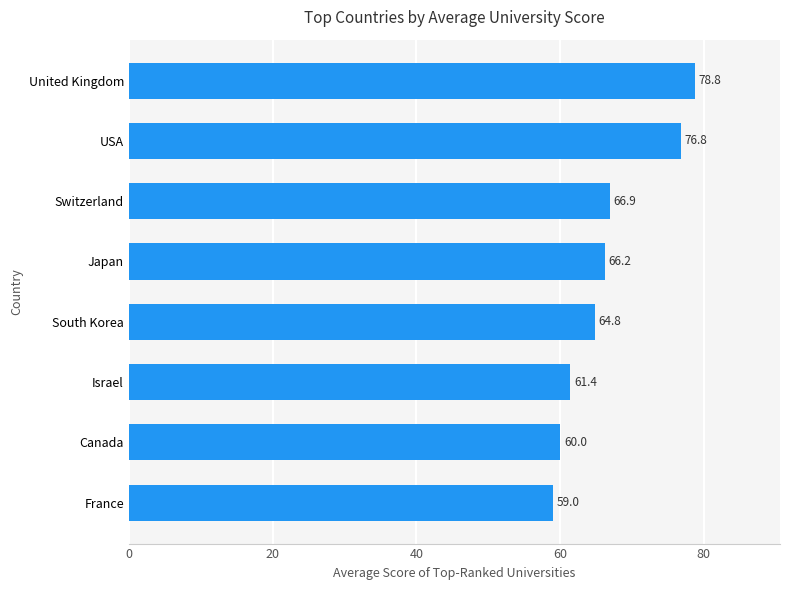

What is the approximate value at South Korea?

64.8